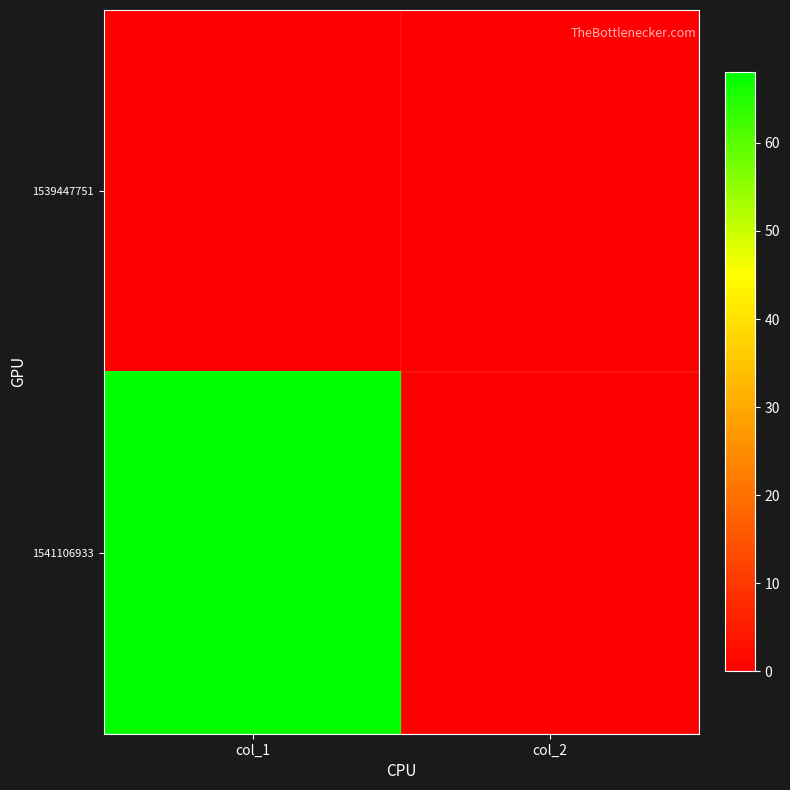

List the series in order of their peak value, lowest first.

1539447751, 1541106933